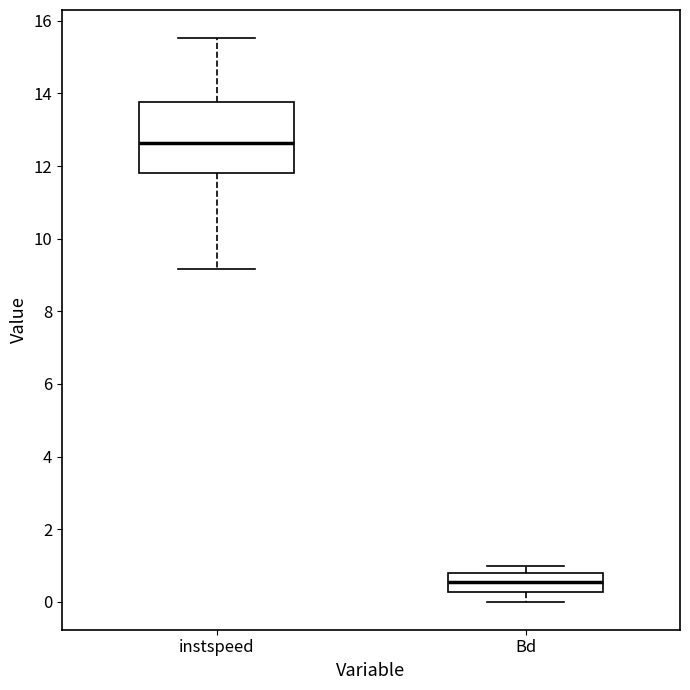

Which box has the lowest median line?

Bd